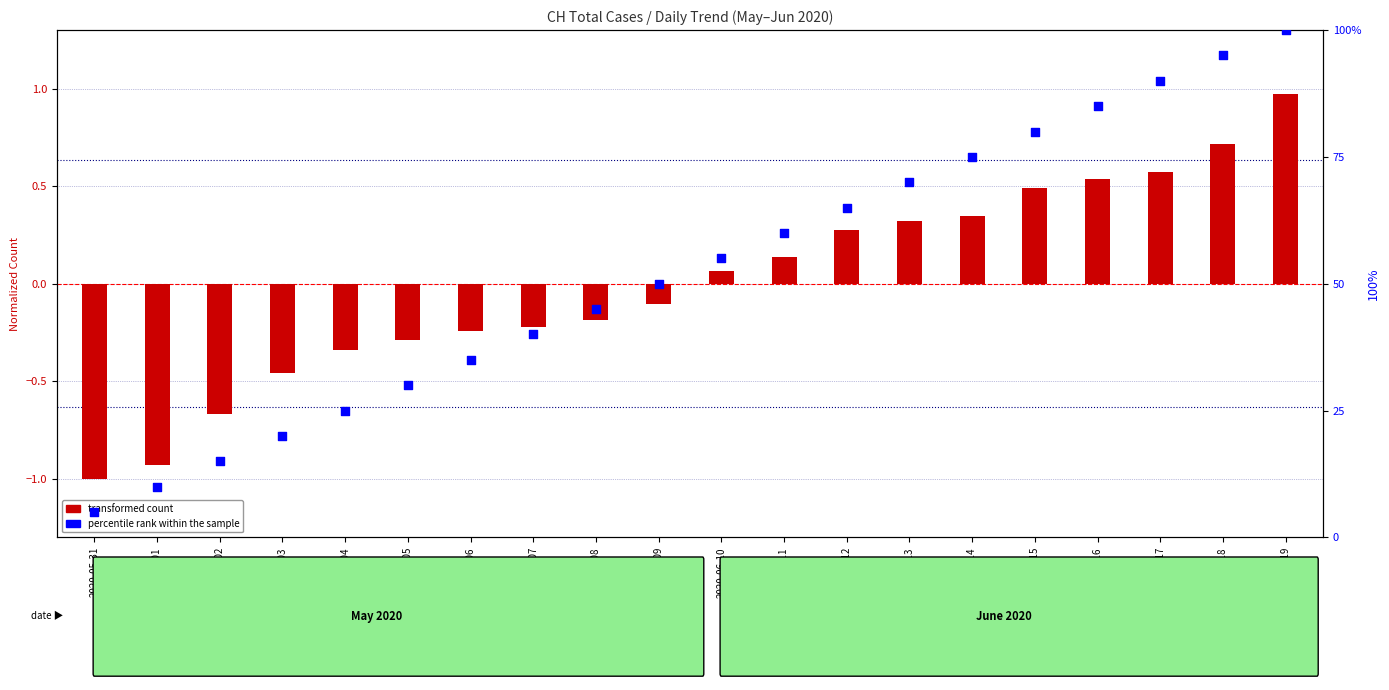

Which series has the widest spread of Y values?

percentile rank within the sample